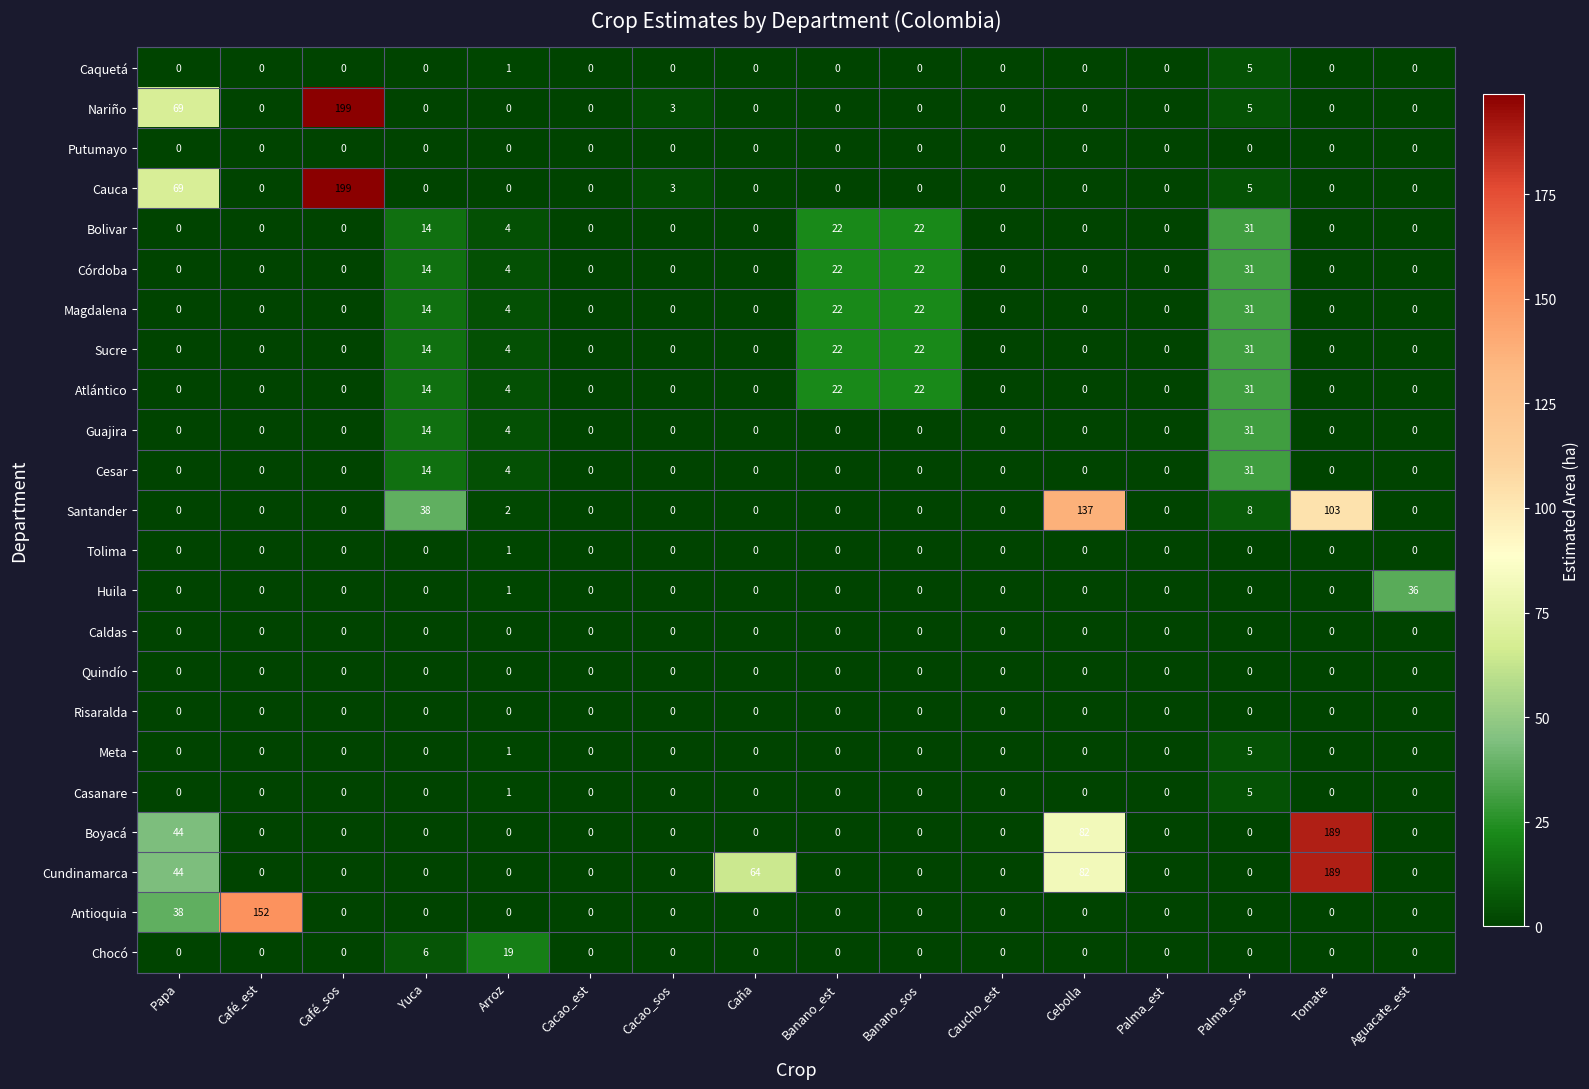

What is the difference between the highest and lowest values at Aguacate_est?

36